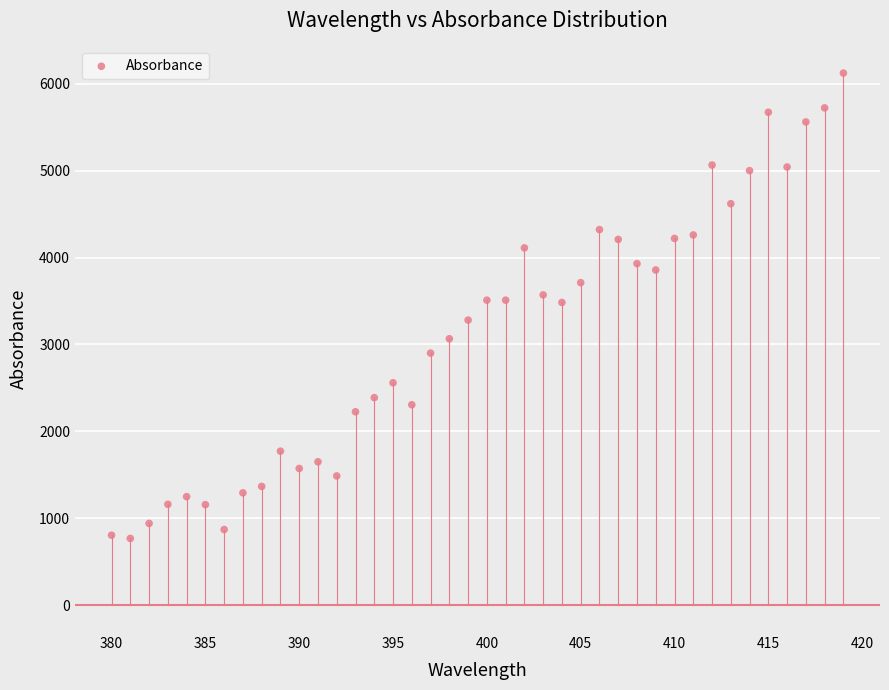

What is the range of Y values (max minus min)?

5350.8